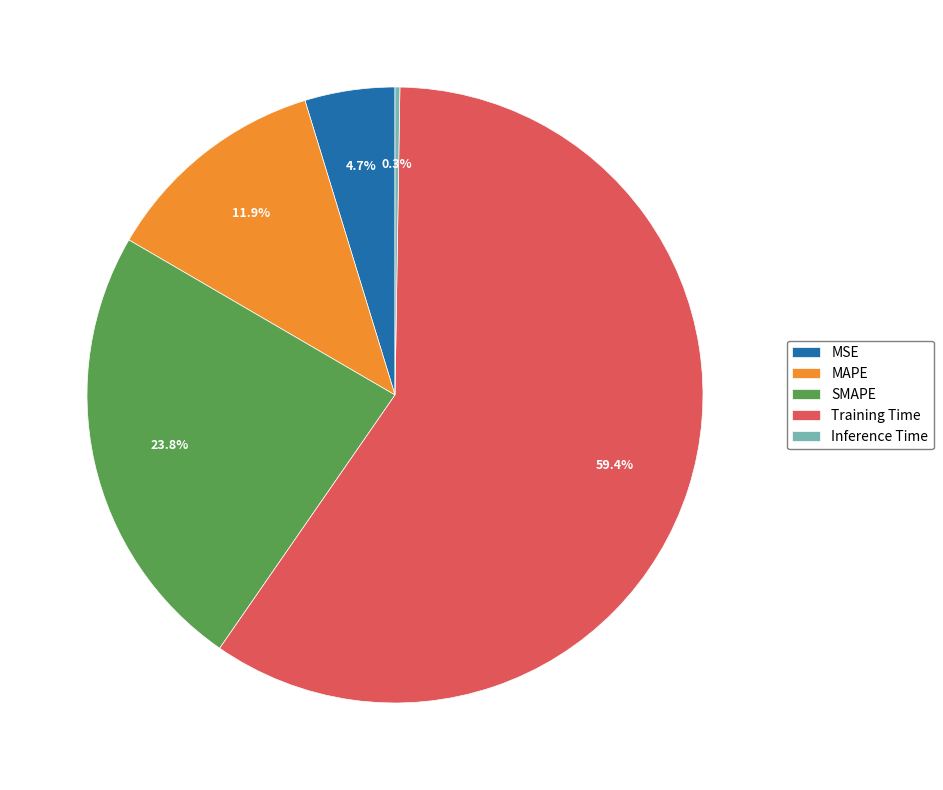

Is it true that Training Time is 70% of the pie?

False